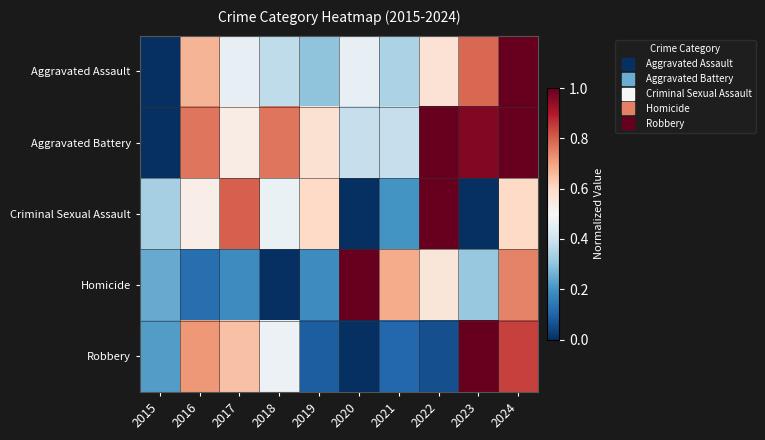

Reading left to right, list all the values displayed in this chart.

Aggravated Assault: 2015=0.0	2016=0.7	2017=0.5	2018=0.4	2019=0.3	2020=0.5	2021=0.3	2022=0.6	2023=0.8	2024=1.0
Aggravated Battery: 2015=0.0	2016=0.8	2017=0.5	2018=0.8	2019=0.6	2020=0.4	2021=0.4	2022=1.0	2023=1.0	2024=1.0
Criminal Sexual Assault: 2015=0.3	2016=0.5	2017=0.8	2018=0.5	2019=0.6	2020=0.0	2021=0.2	2022=1.0	2023=0.0	2024=0.6
Homicide: 2015=0.2	2016=0.1	2017=0.2	2018=0.0	2019=0.2	2020=1.0	2021=0.7	2022=0.6	2023=0.3	2024=0.7
Robbery: 2015=0.2	2016=0.7	2017=0.6	2018=0.5	2019=0.1	2020=0.0	2021=0.1	2022=0.1	2023=1.0	2024=0.8